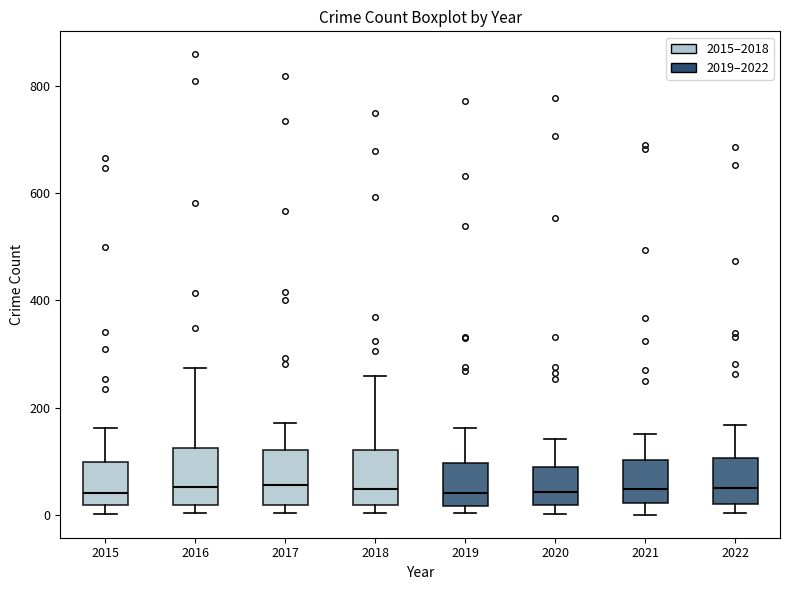

Reading left to right, read every box against the y-axis: the position of its median line, the range the box covers, and the ends of its whiskers. The values are not printed on the chart, so give them approximately, as read against the axis.

2015: median 40, box 20 to 100, whiskers 0 to 160
2016: median 60, box 20 to 120, whiskers 0 to 280
2017: median 60, box 20 to 120, whiskers 0 to 180
2018: median 40, box 20 to 120, whiskers 0 to 260
2019: median 40, box 20 to 100, whiskers 0 to 160
2020: median 40, box 20 to 80, whiskers 0 to 140
2021: median 40, box 20 to 100, whiskers 0 to 160
2022: median 40, box 20 to 100, whiskers 0 to 160